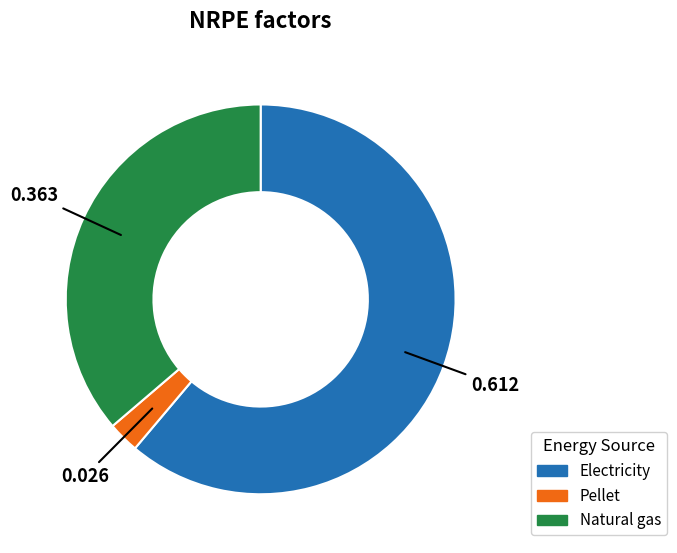

Which slice is the largest?

Electricity